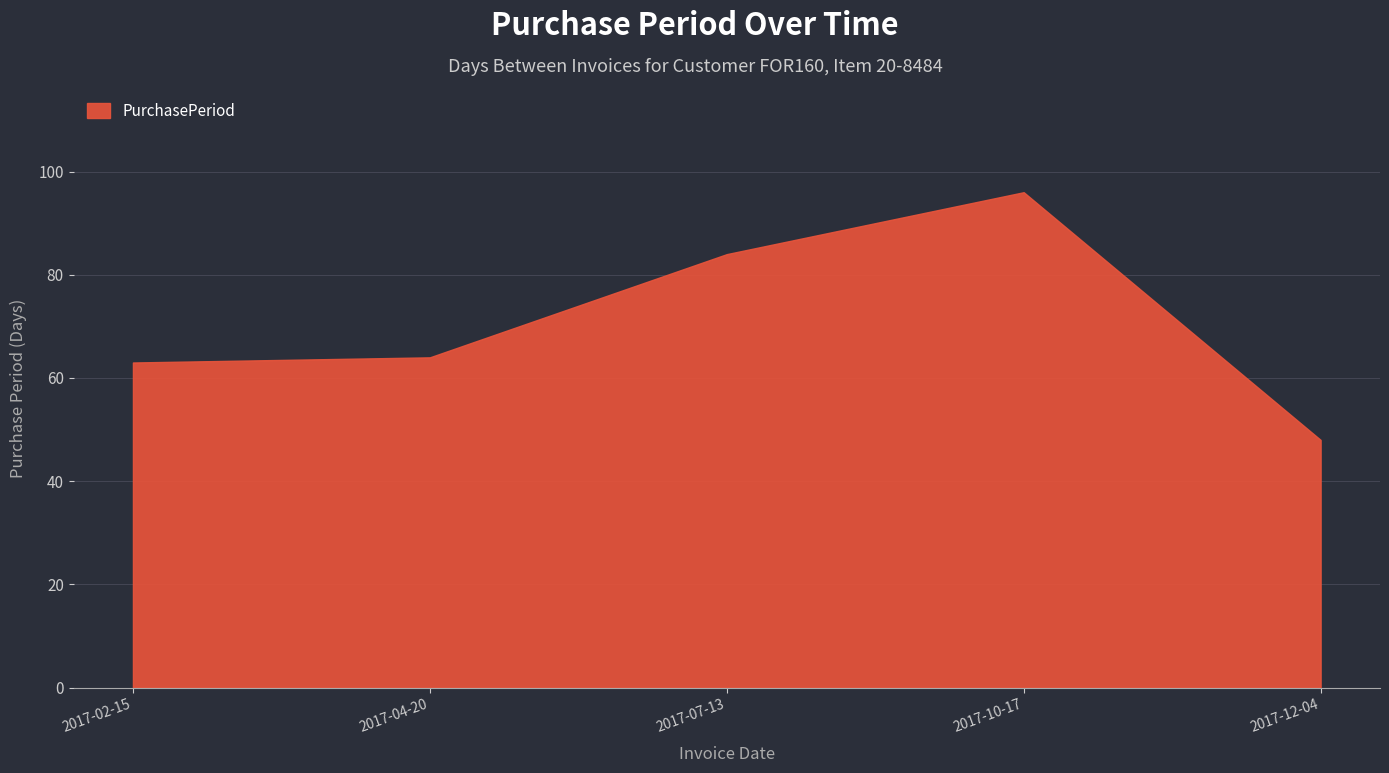

The value at 2017-12-04 is 30. True or false?

False